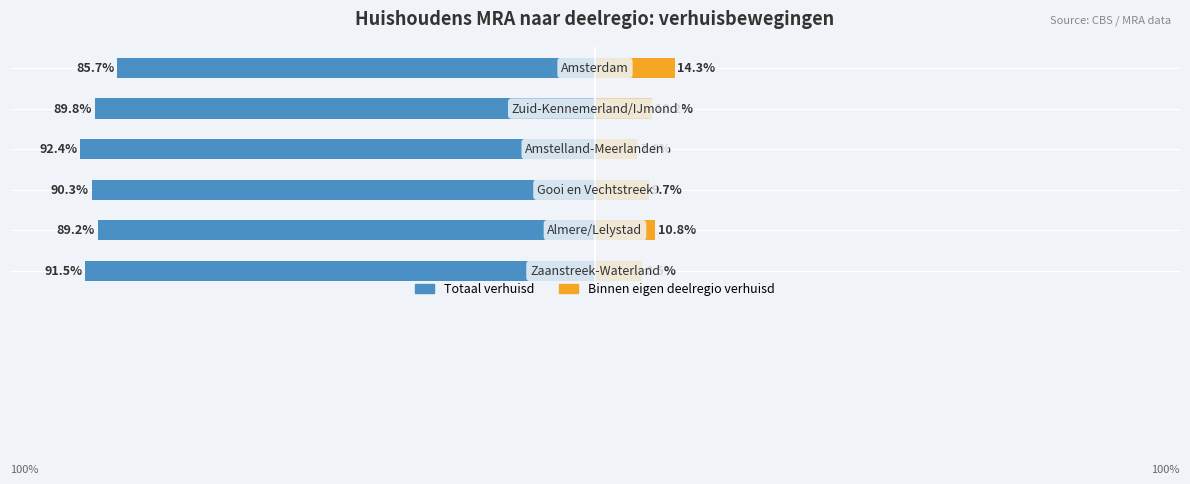

What is the difference between the maximum and minimum values in the Totaal verhuisd series?

6.7